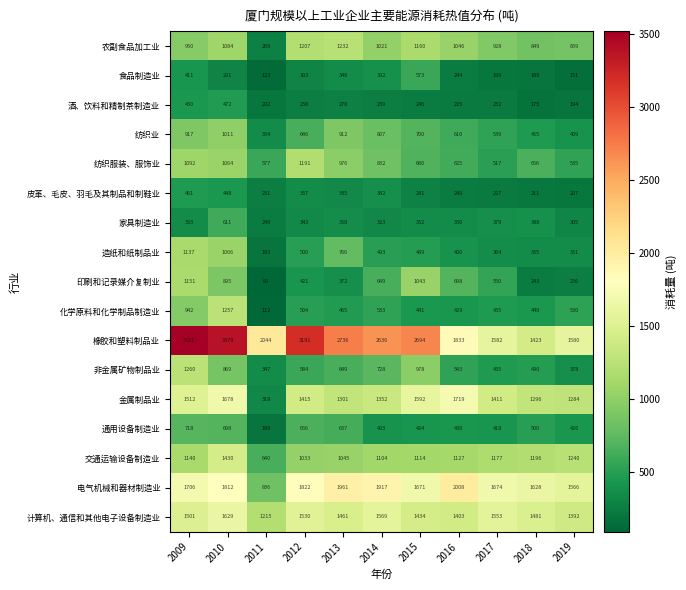

The 橡胶和塑料制品业 series shows 2510 at 2019. True or false?

False